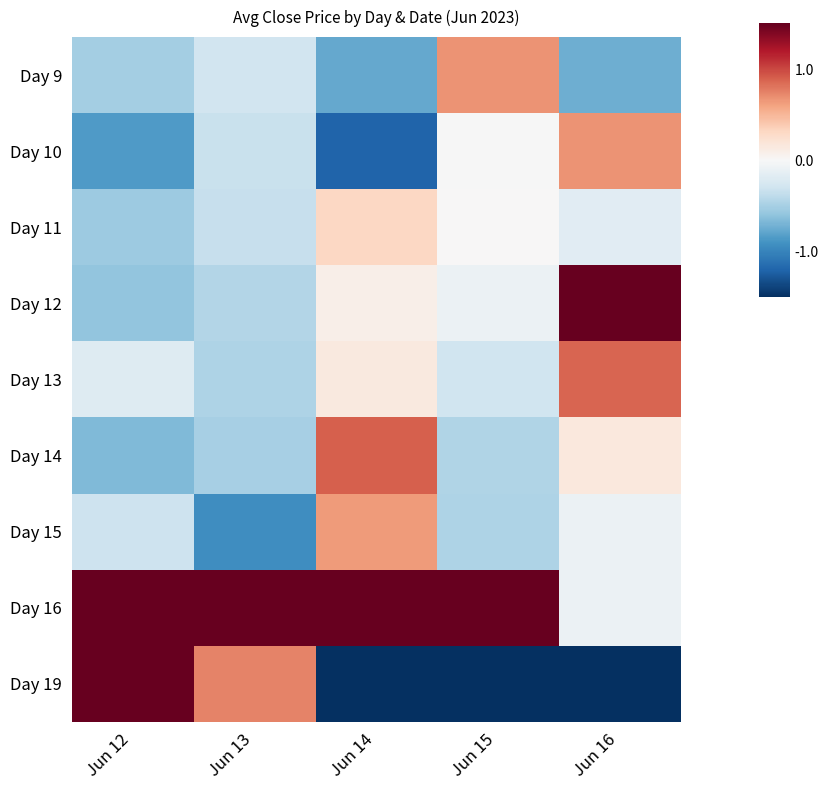

At which category is the sum across all series the highest?

Jun 12